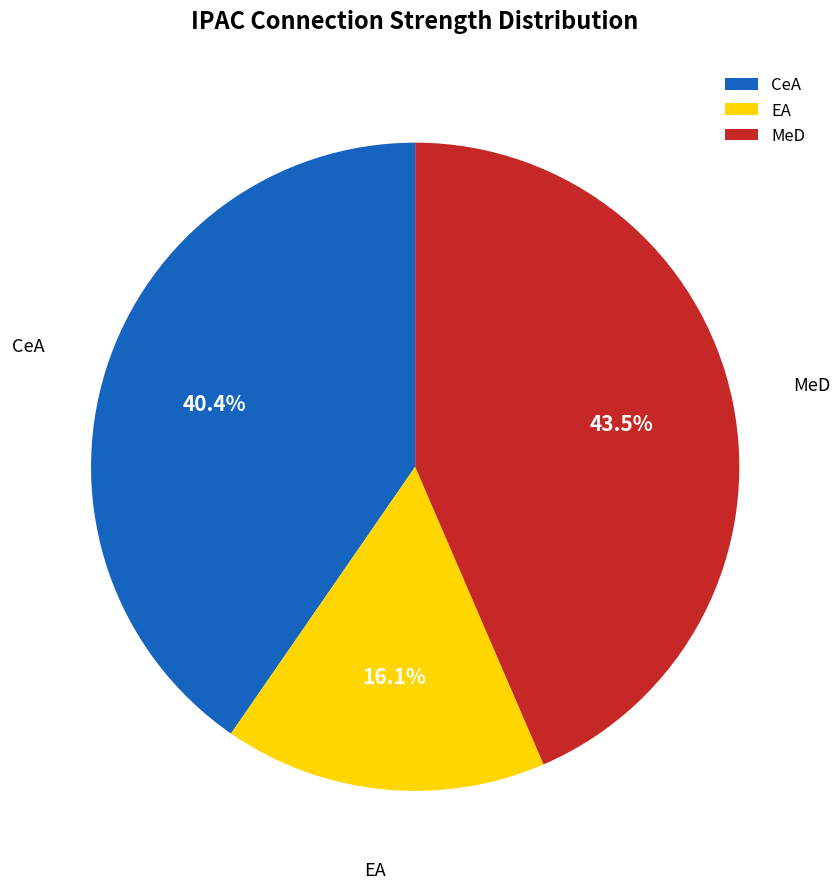

What portion of the pie excludes MeD?

56.5%